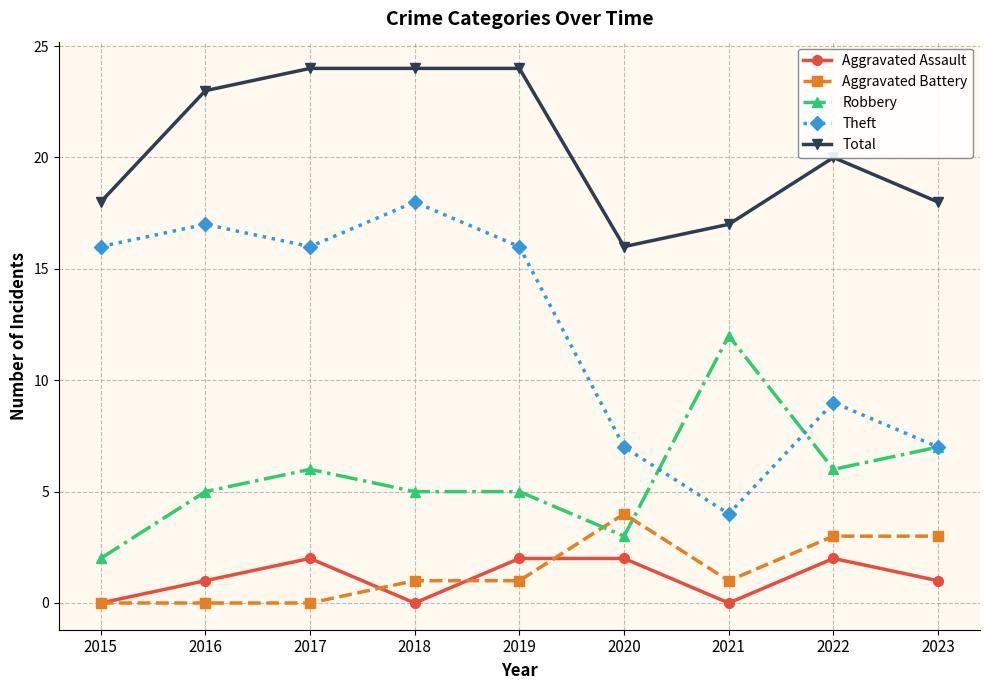

What is the value of the Robbery point at the 3rd from the left?

6